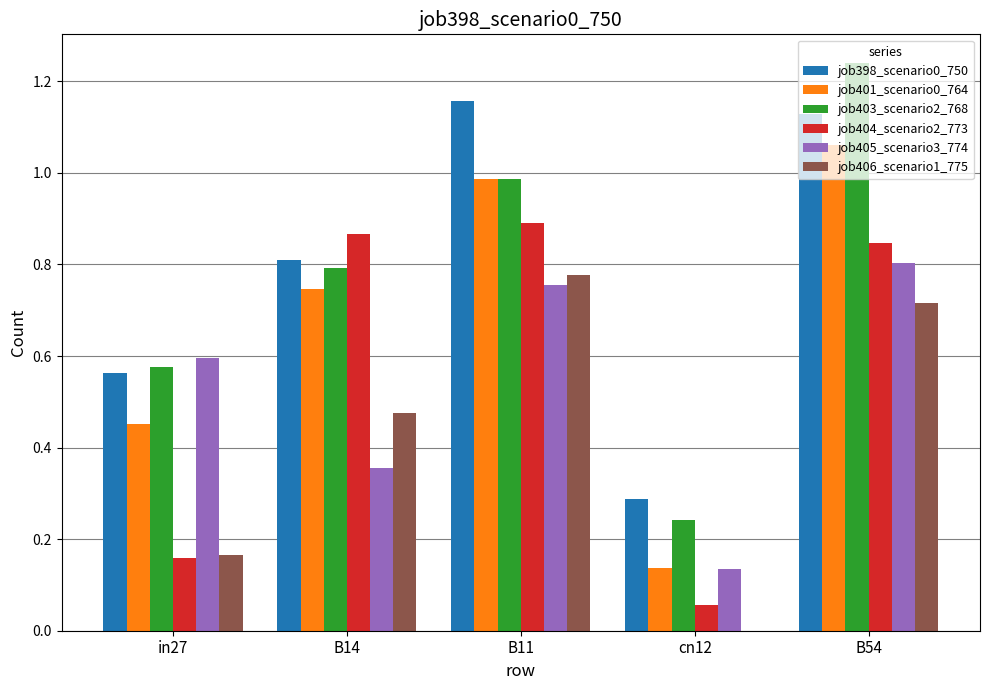

Between in27 and cn12, which series saw the biggest shift?

job405_scenario3_774